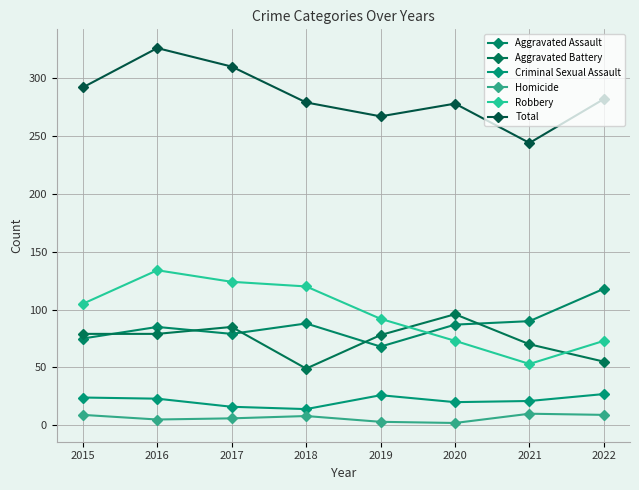

What is the difference between the Homicide values at 2016 and 2018?

3